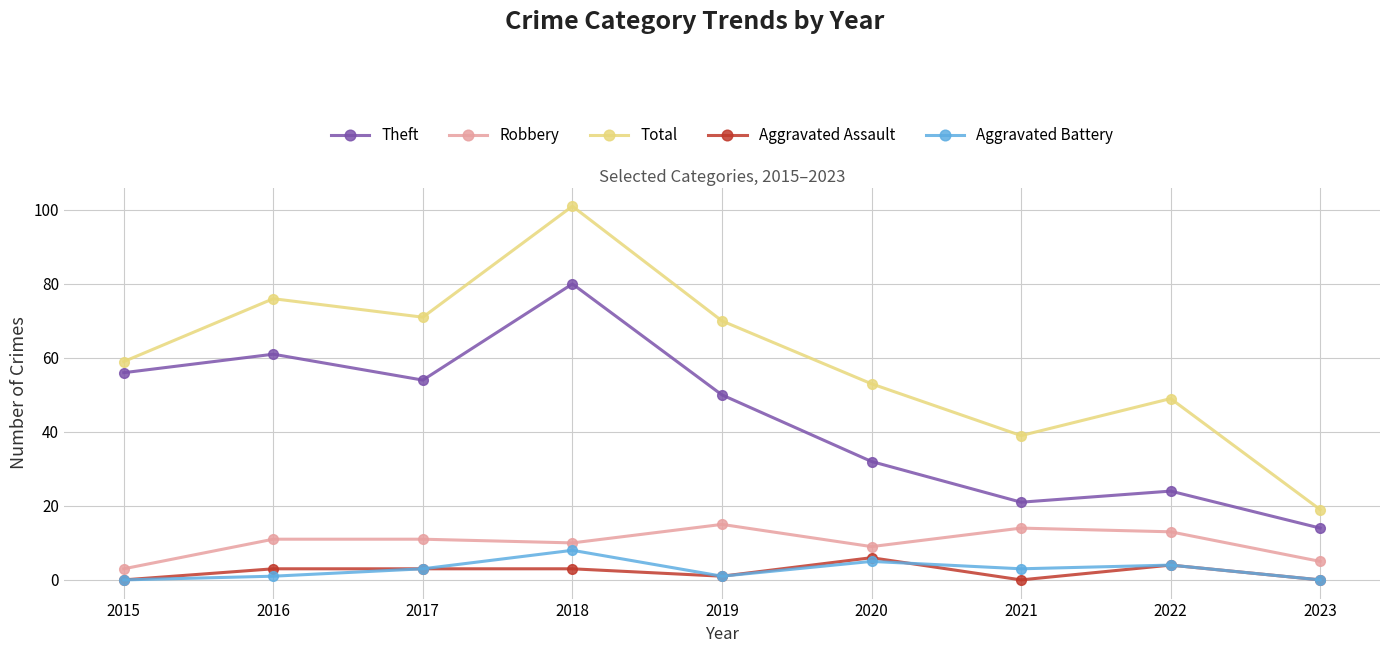

Between 2017 and 2021, which series saw the biggest shift?

Theft